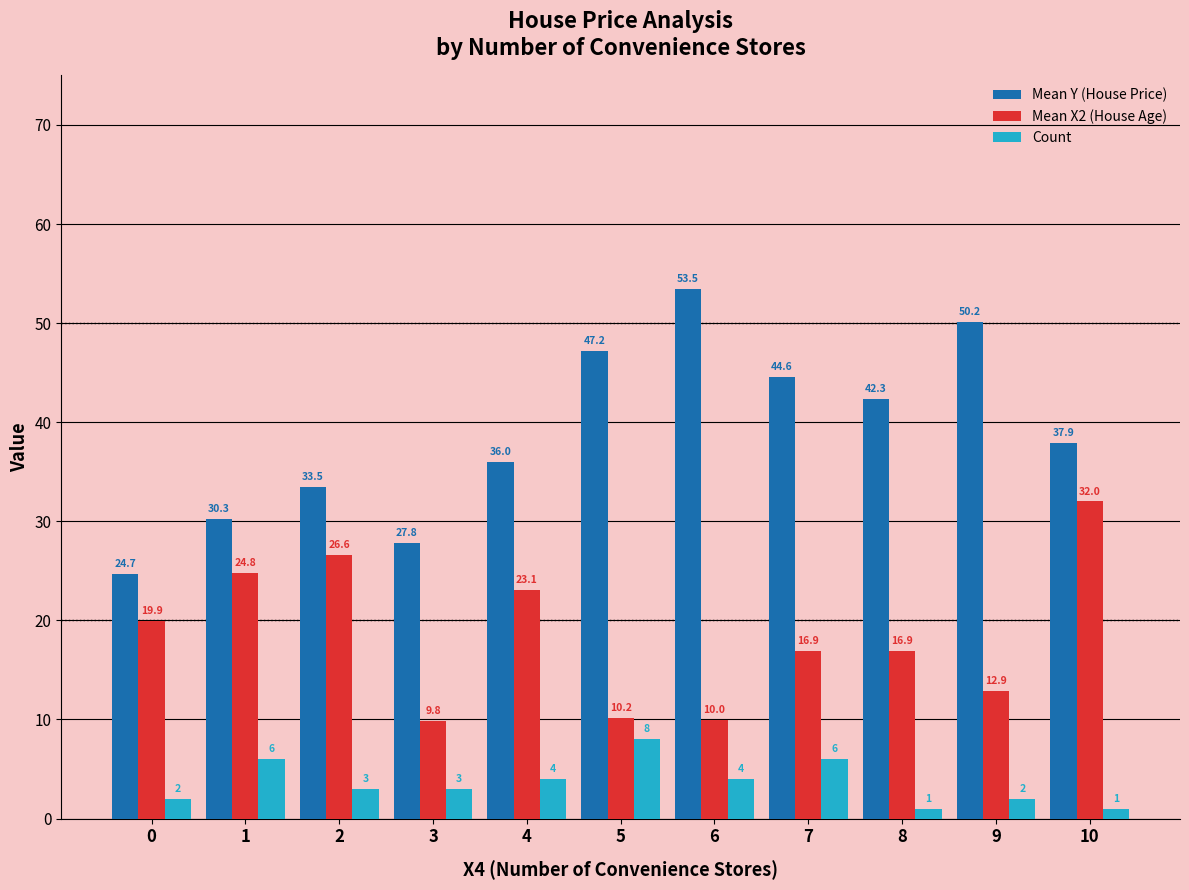

How many groups of bars are there?

11